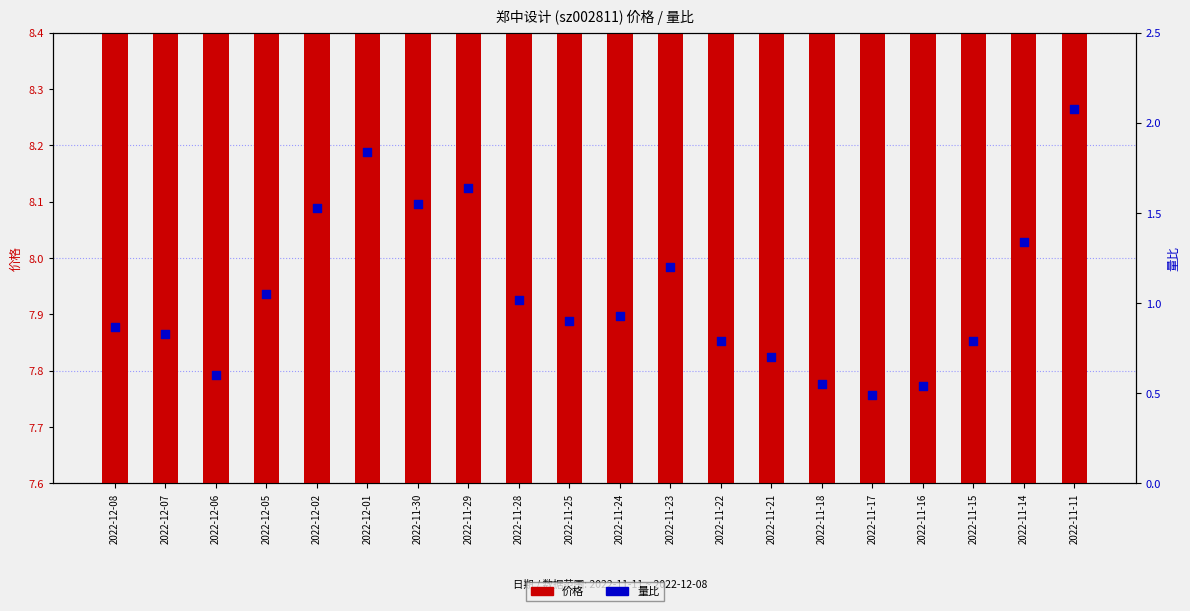

What are all the series names shown in the legend?

价格, 量比